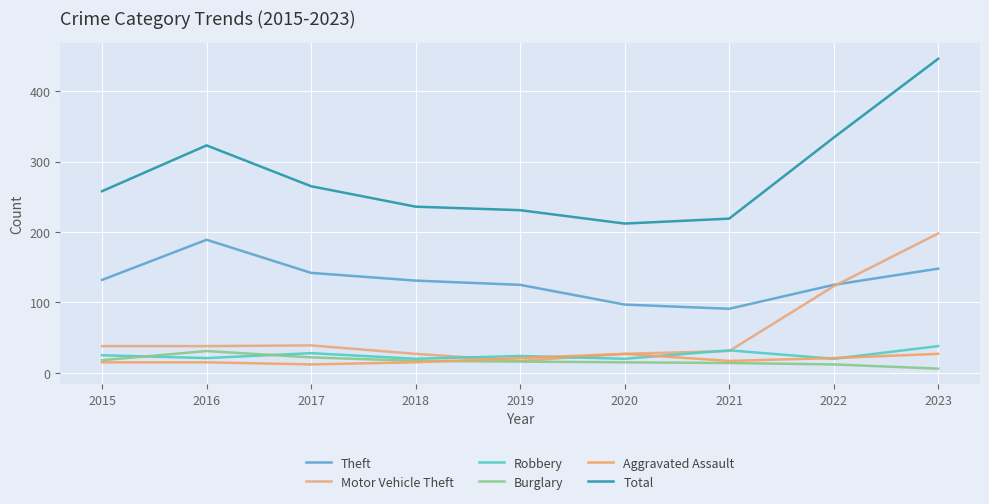

How many lines are shown in the chart?

6